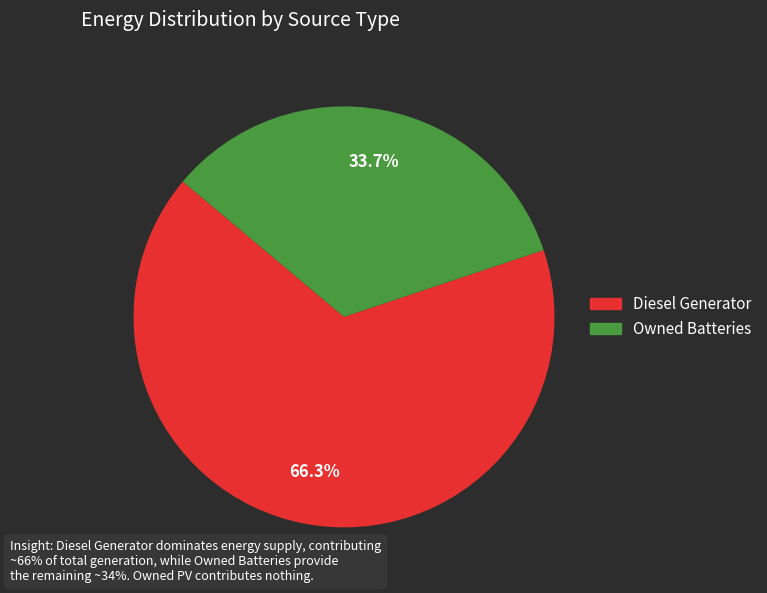

Is there a majority slice in this chart?

Yes